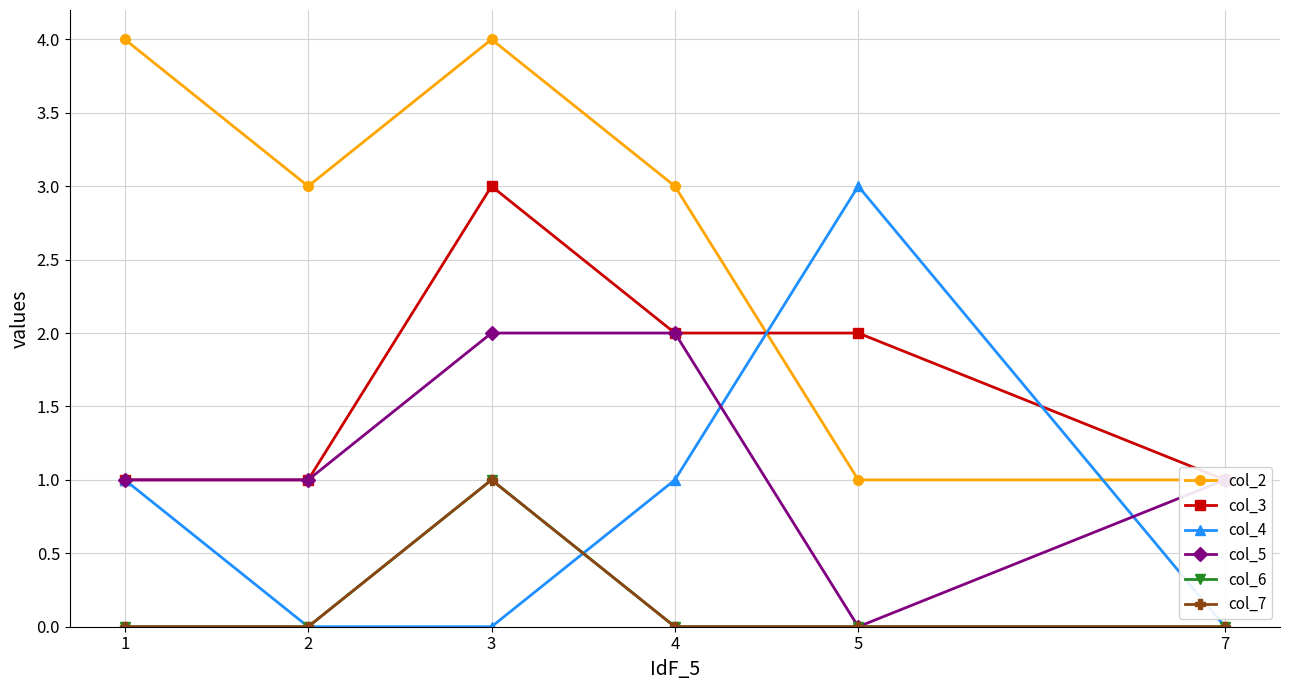

Where is the first local maximum for col_6?

3